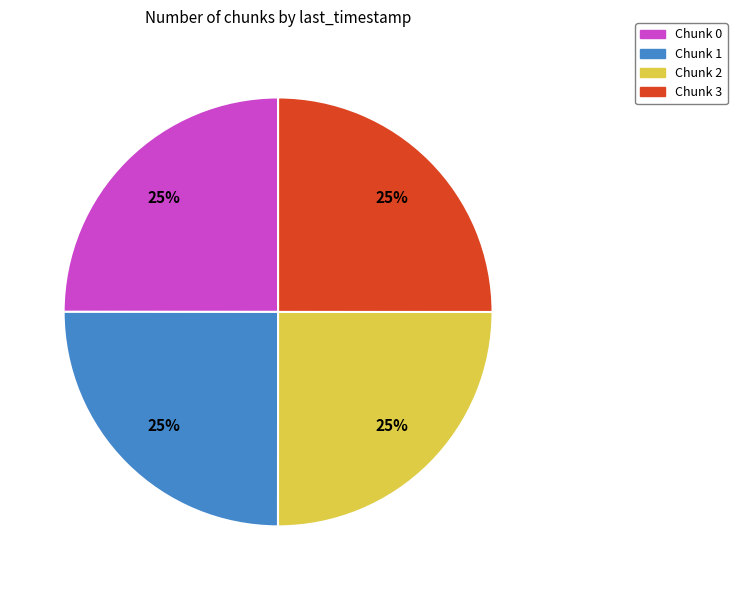

To the nearest percent, what is the average slice percentage?

25%